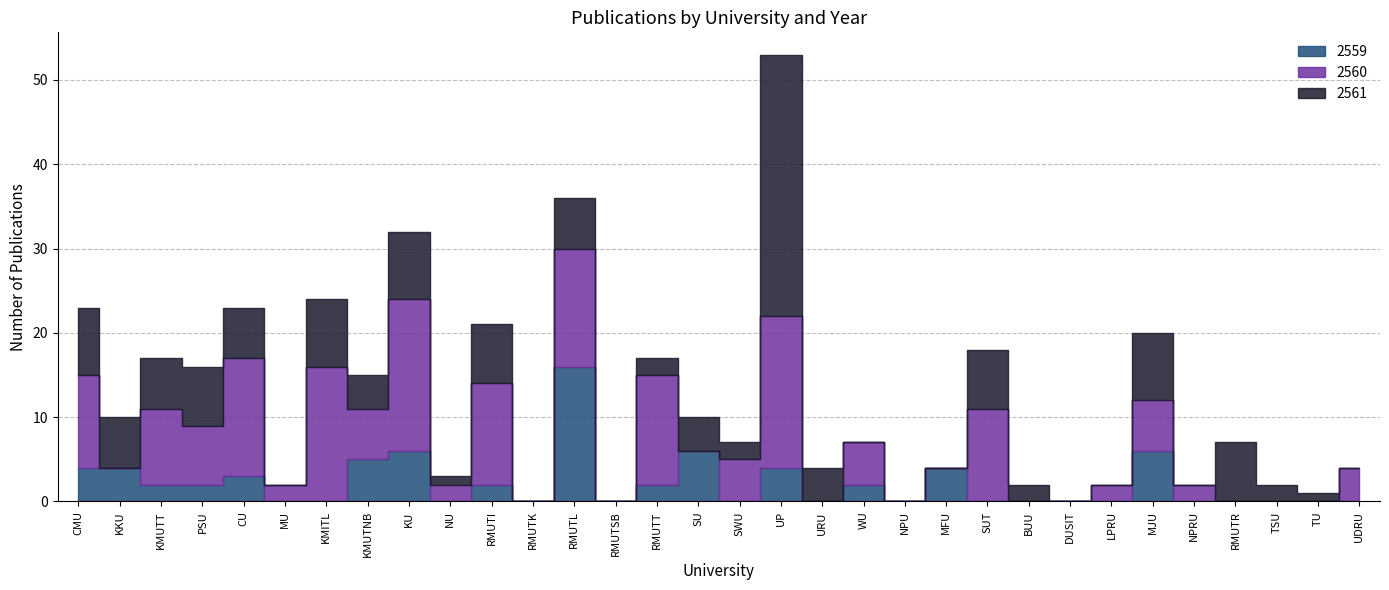

Which series ends up on top after the final intersection of 2560 and 2561?

2560